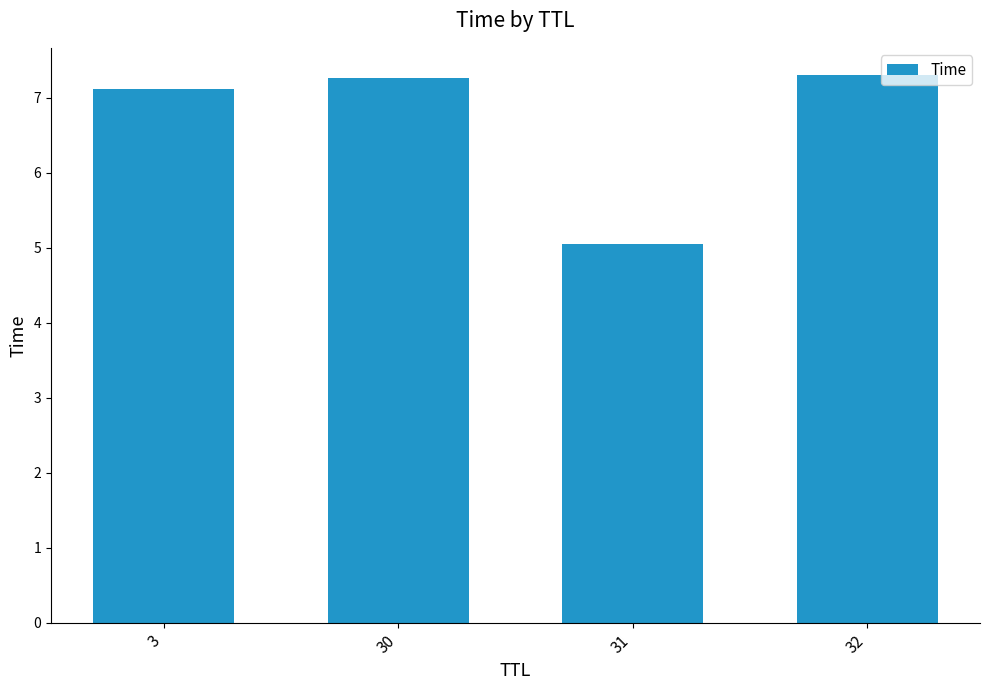

Reading left to right, what are all the values shown in this chart?

7.1	7.3	5.0	7.3